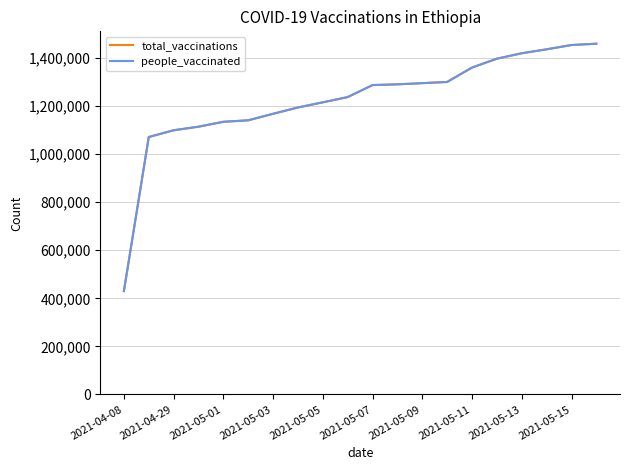

Is this an area chart (filled region under the line)?

No